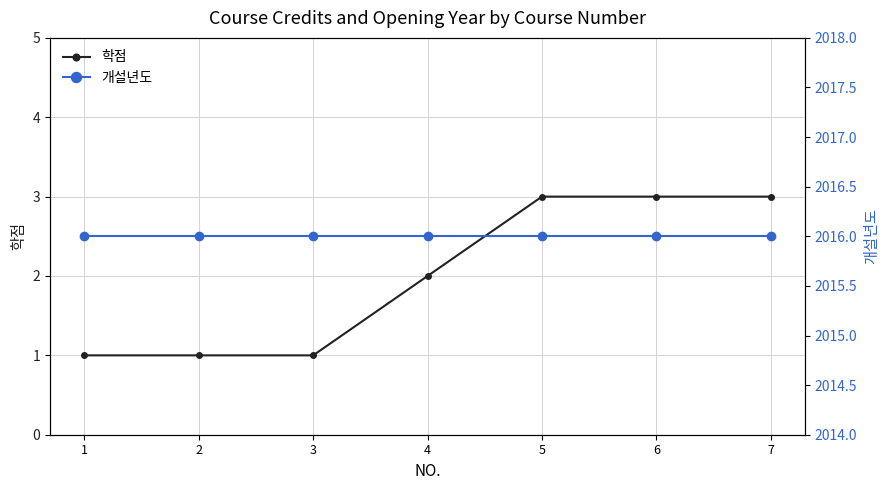

How many data points does each series have?

7